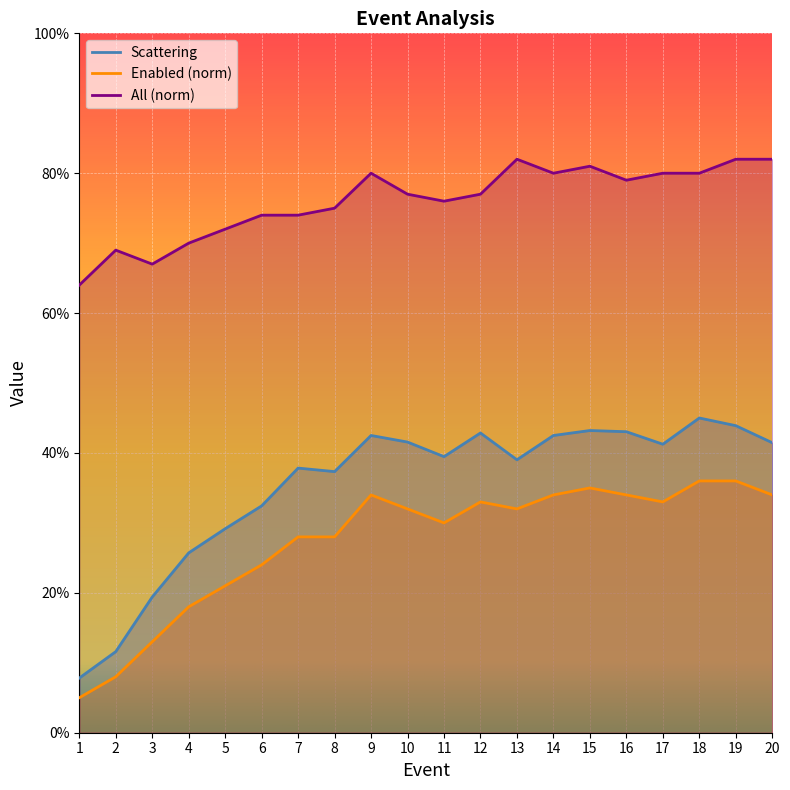

How many lines are shown in the chart?

3